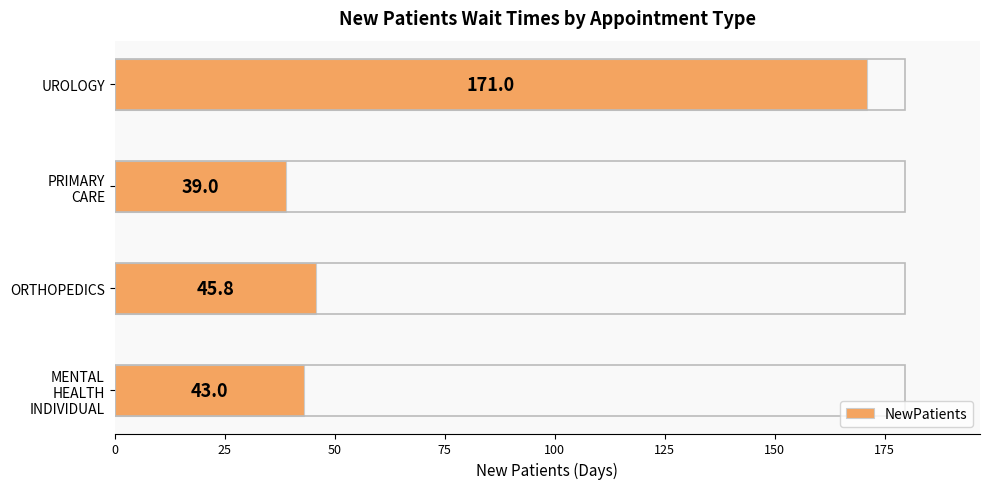

What is the change in value from ORTHOPEDICS to UROLOGY?

+125.2